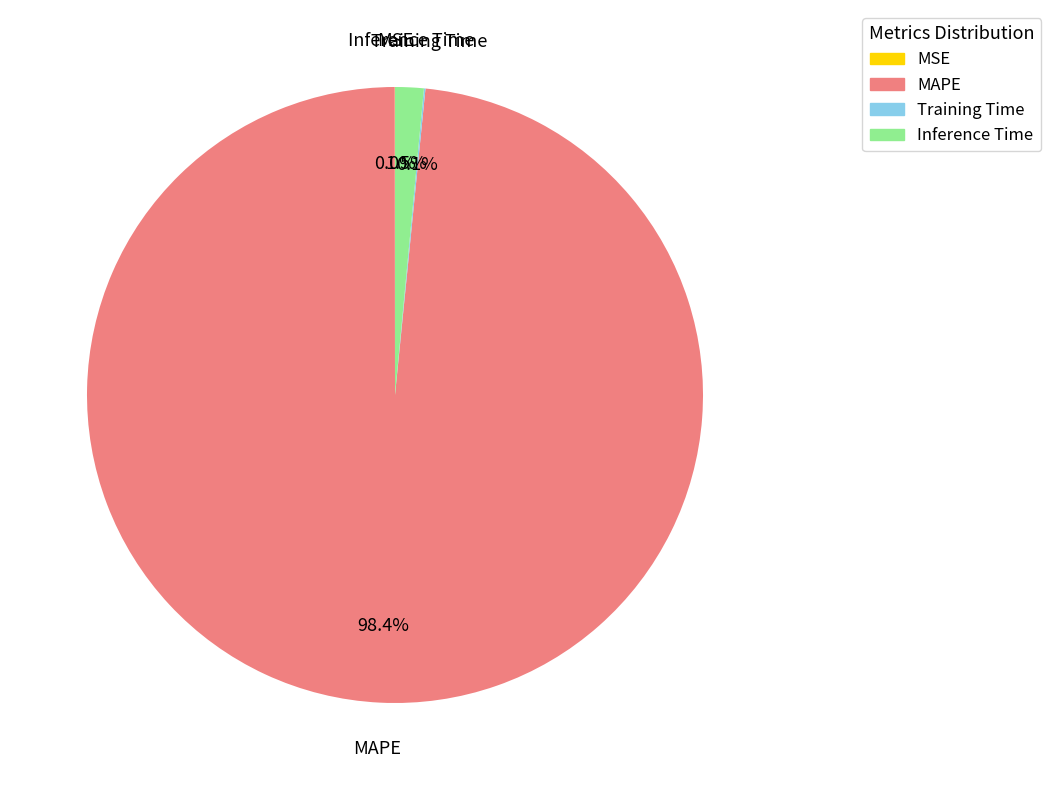

What percentage is NOT represented by Inference Time?

98.5%